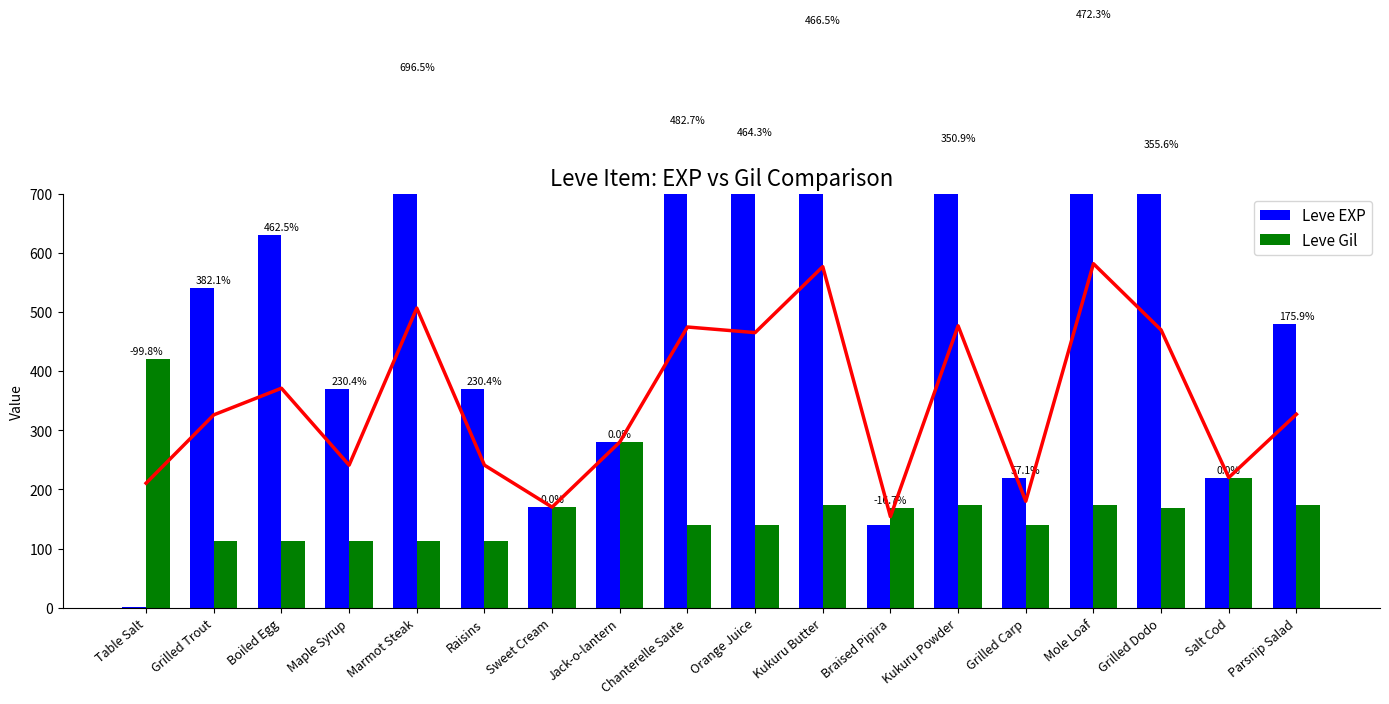

Which has a higher value, Boiled Egg or Chanterelle Saute?

Chanterelle Saute